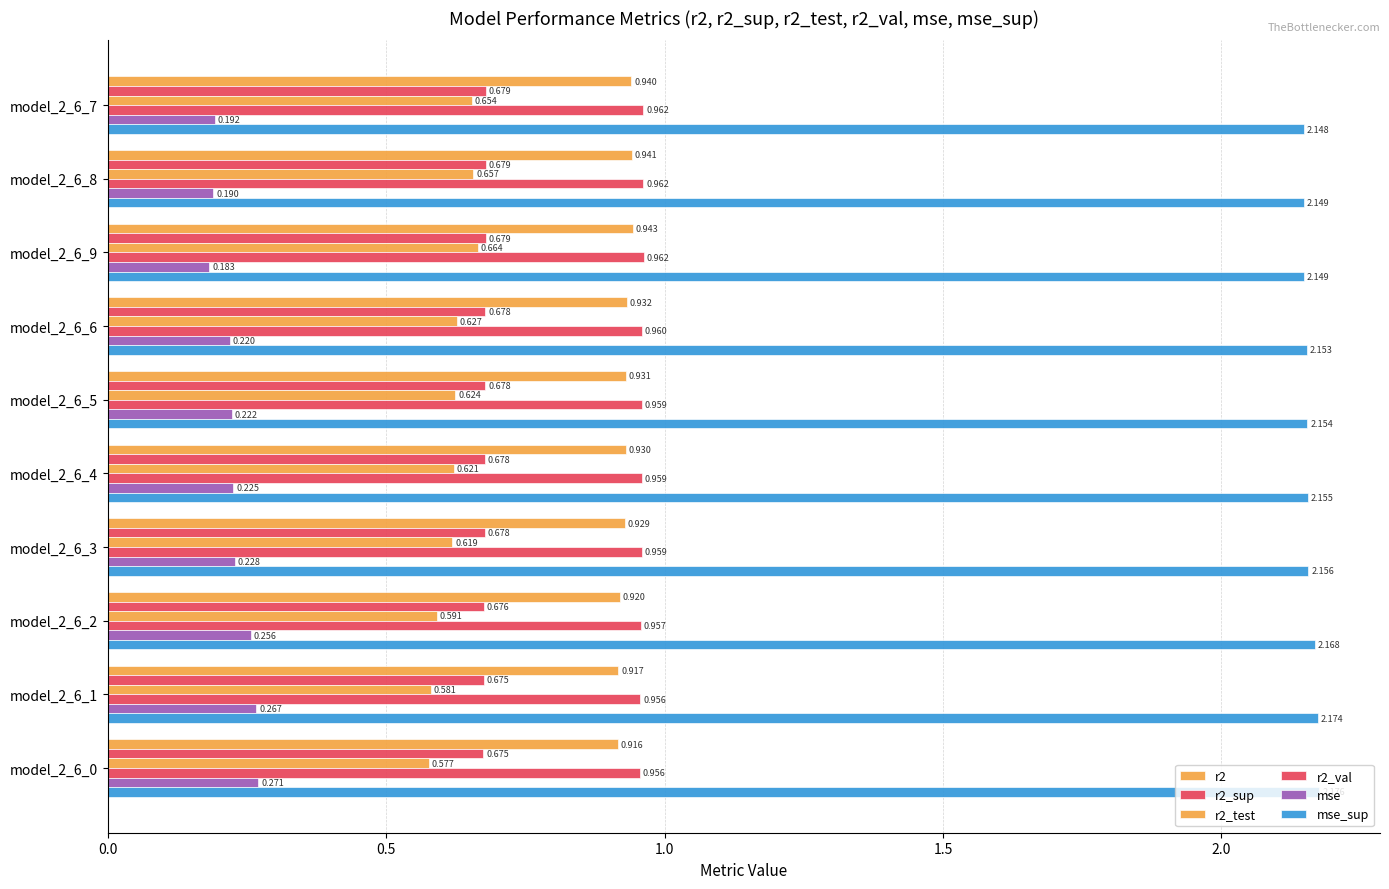

How many series are shown in this chart?

6